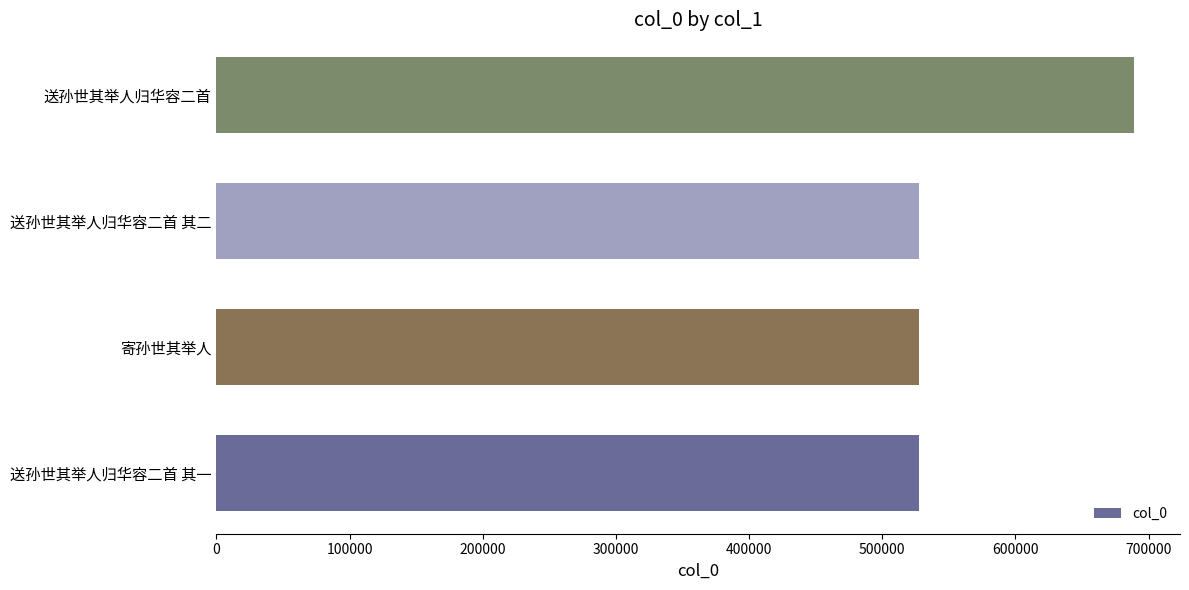

What is the difference between the maximum and minimum values?

161343